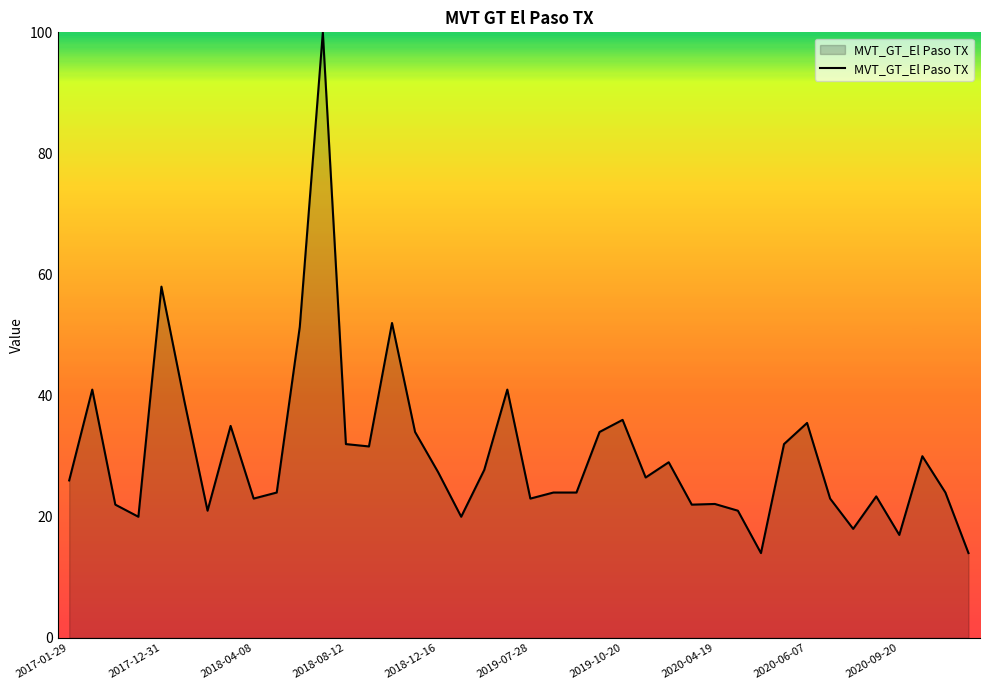

What is the difference between the maximum and minimum values?

86.0